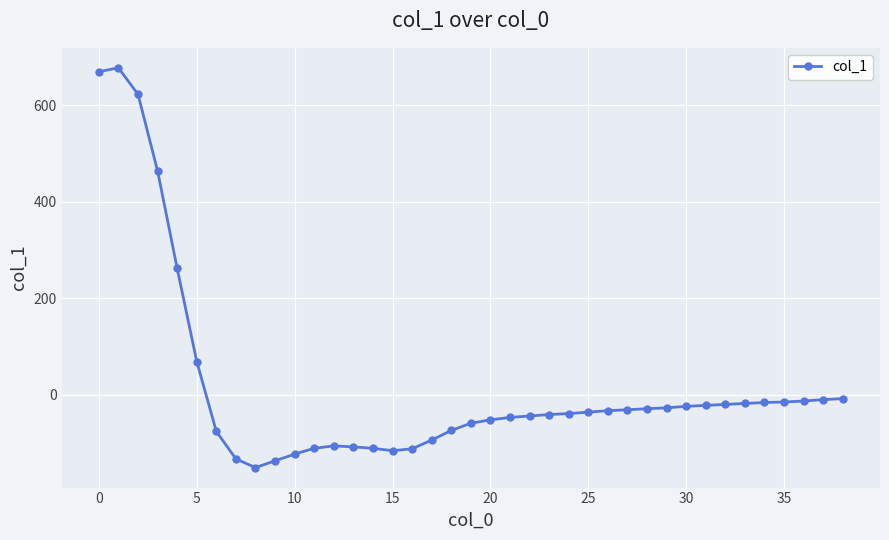

True or false: the data has more than 1 interior local peaks.

True